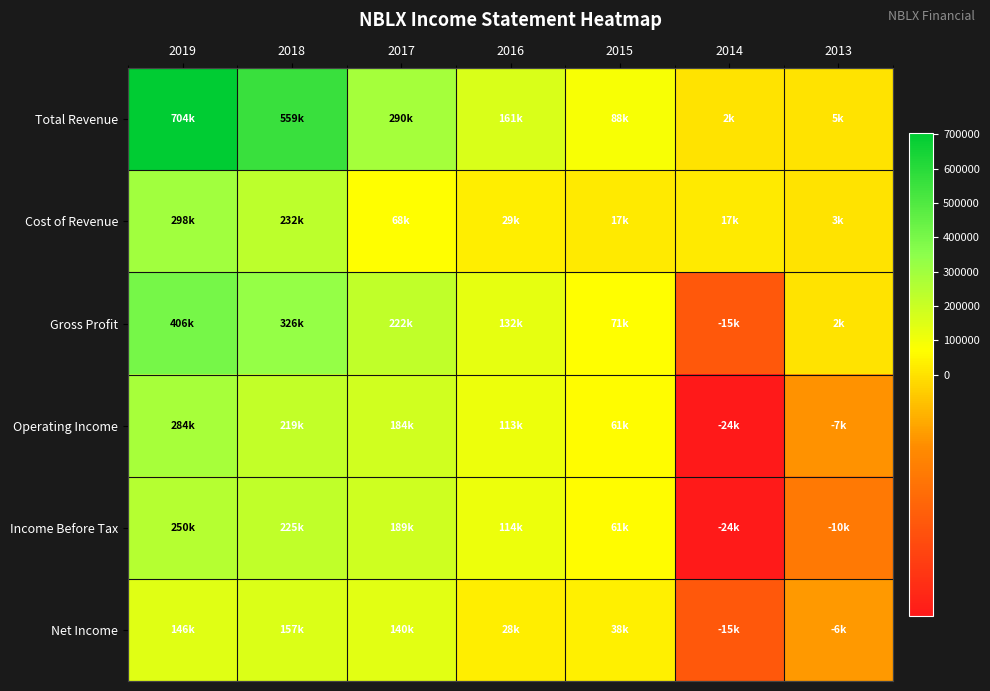

Between 2018 and 2014, which series saw the biggest shift?

Total Revenue